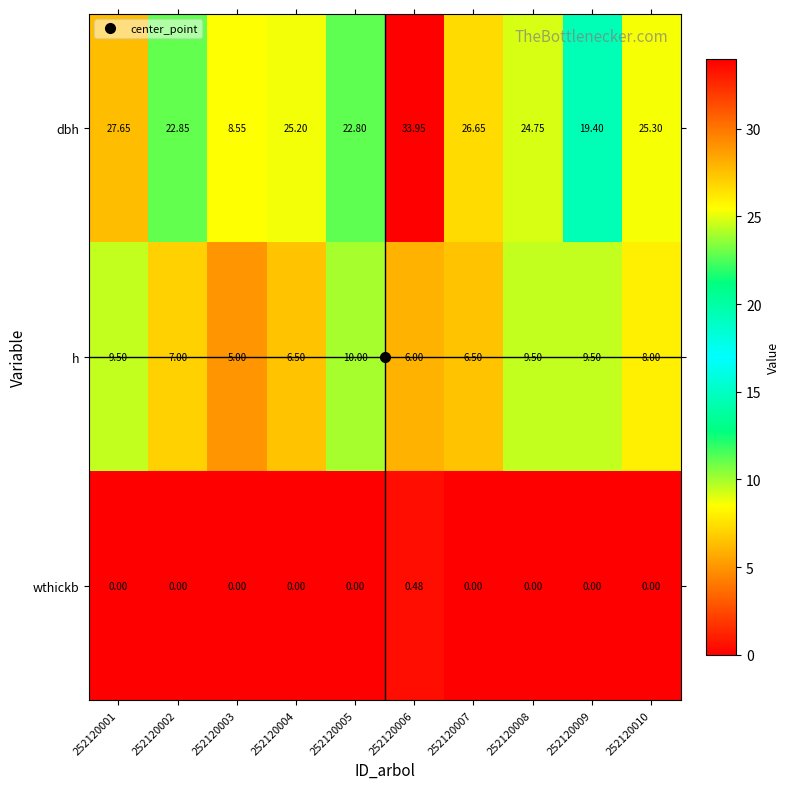

Rank the series by their average value, from highest to lowest.

dbh, h, wthickb